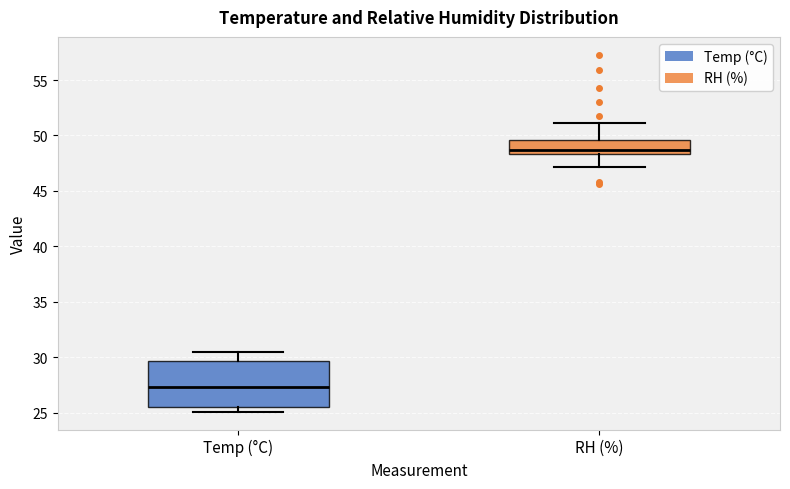

Which box has the lowest median line?

Temp (°C)